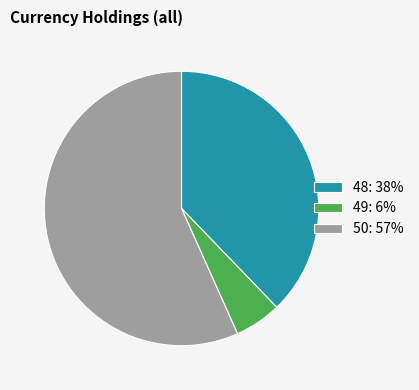

Which has a higher value, 50: 57% or 48: 38%?

50: 57%